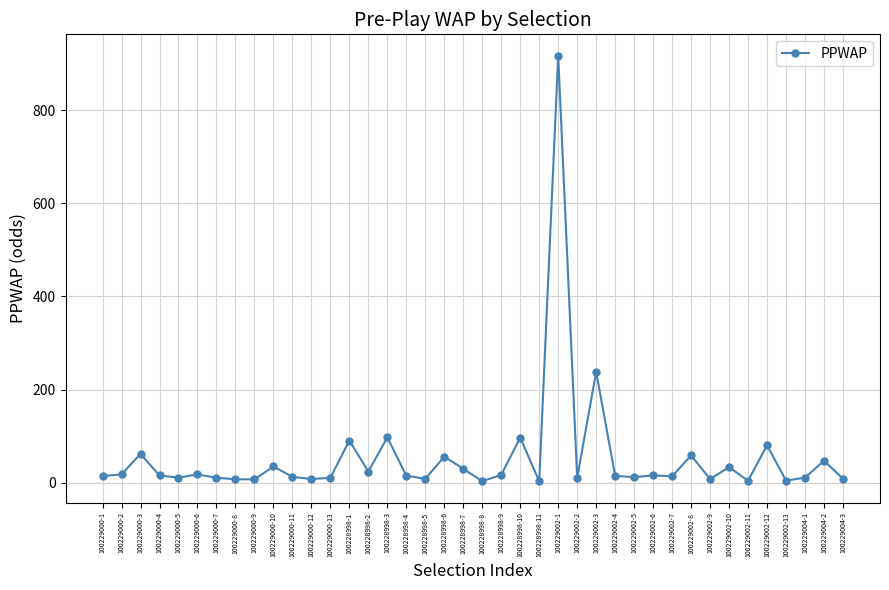

Where is the data nearest to the value 459?

100229002-3